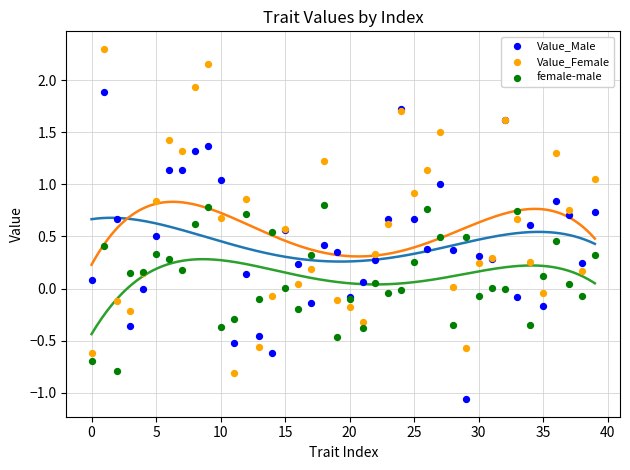

Which series has the widest spread of Y values?

Value_Female